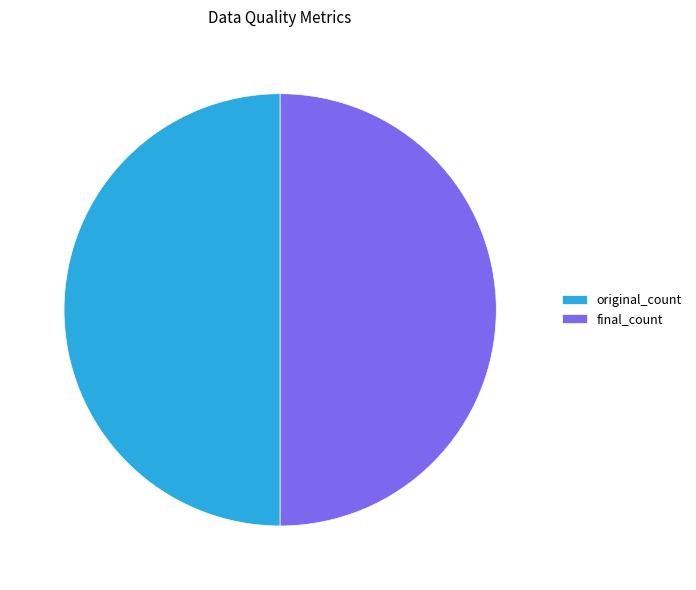

Is it true that final_count is 63% of the pie?

False